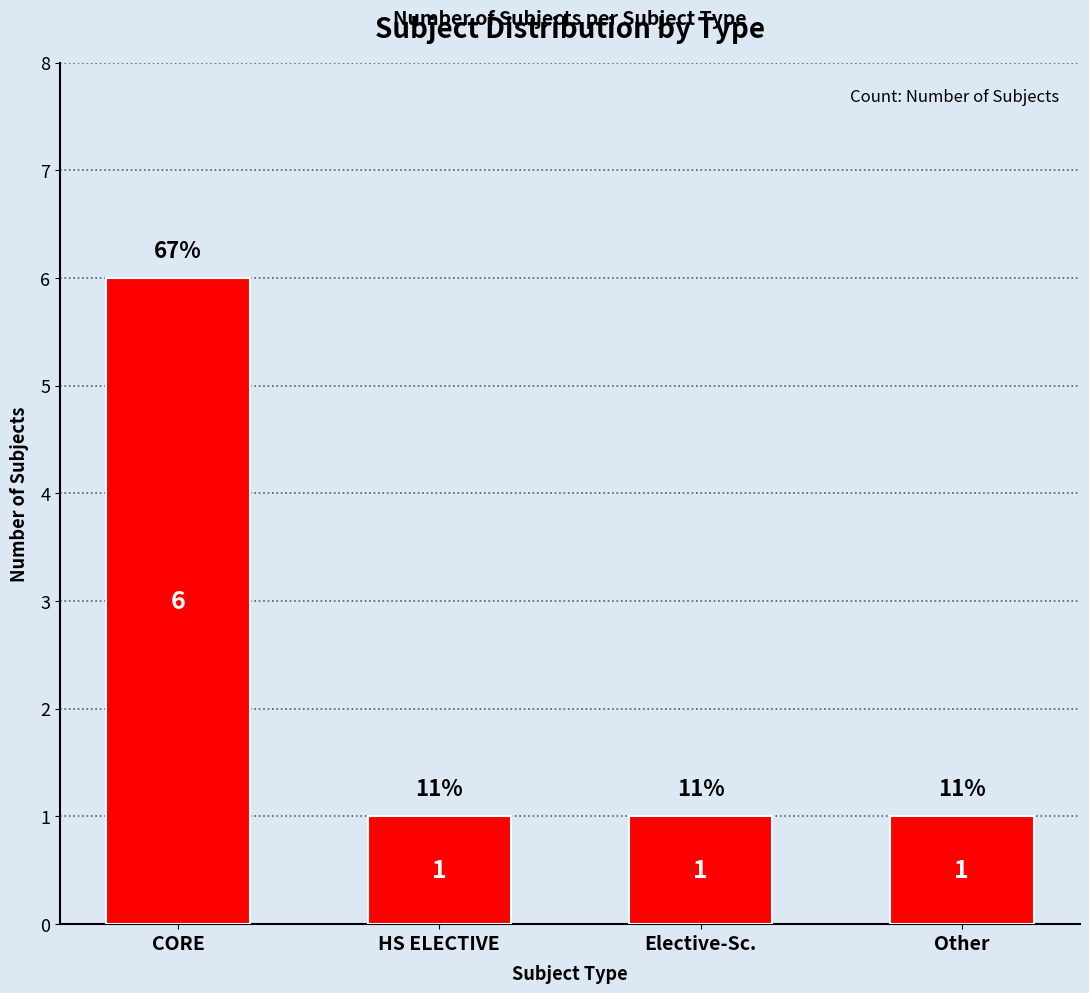

What is the difference between the values at Other and CORE?

5